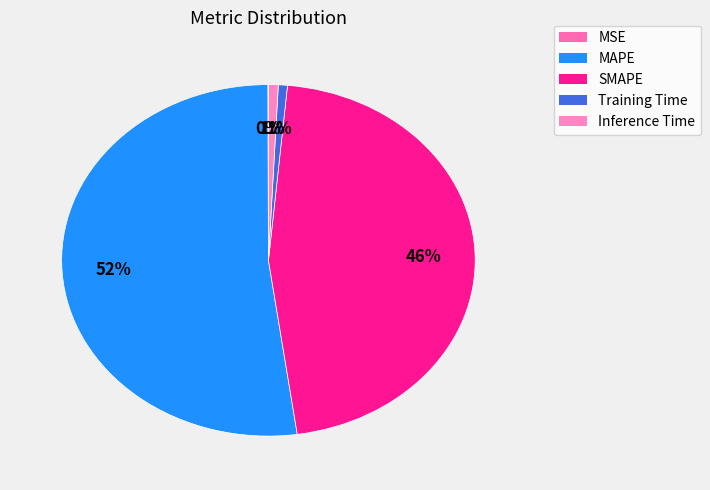

Is the sum of Training Time and Inference Time greater than half?

No